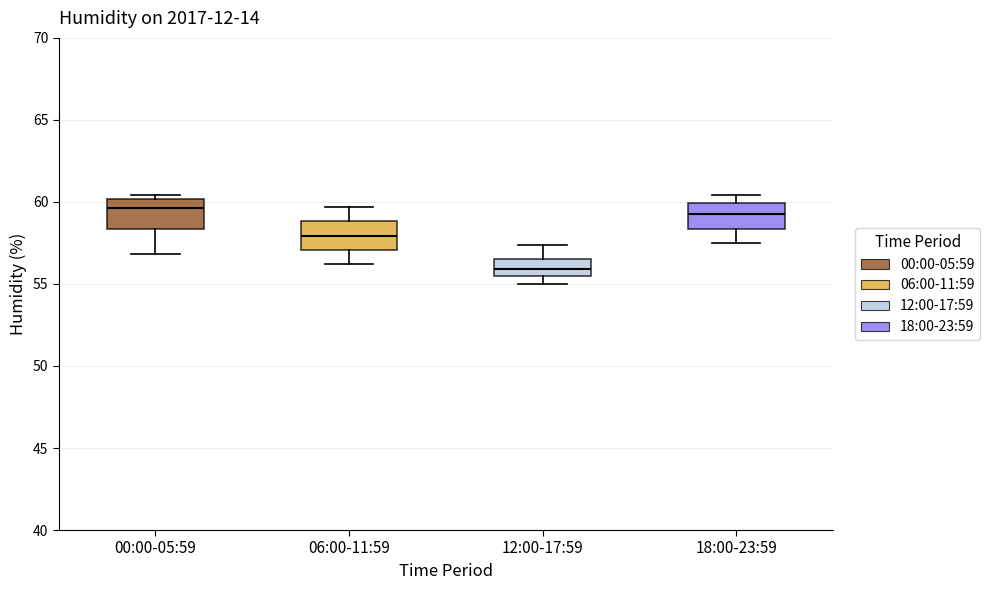

Reading left to right, read every box against the y-axis: the position of its median line, the range the box covers, and the ends of its whiskers. The values are not printed on the chart, so give them approximately, as read against the axis.

00:00-05:59: median 59.5, box 58.5 to 60.0, whiskers 57.0 to 60.5
06:00-11:59: median 58.0, box 57.0 to 59.0, whiskers 56.0 to 59.5
12:00-17:59: median 56.0, box 55.5 to 56.5, whiskers 55.0 to 57.5
18:00-23:59: median 59.5, box 58.5 to 60.0, whiskers 57.5 to 60.5